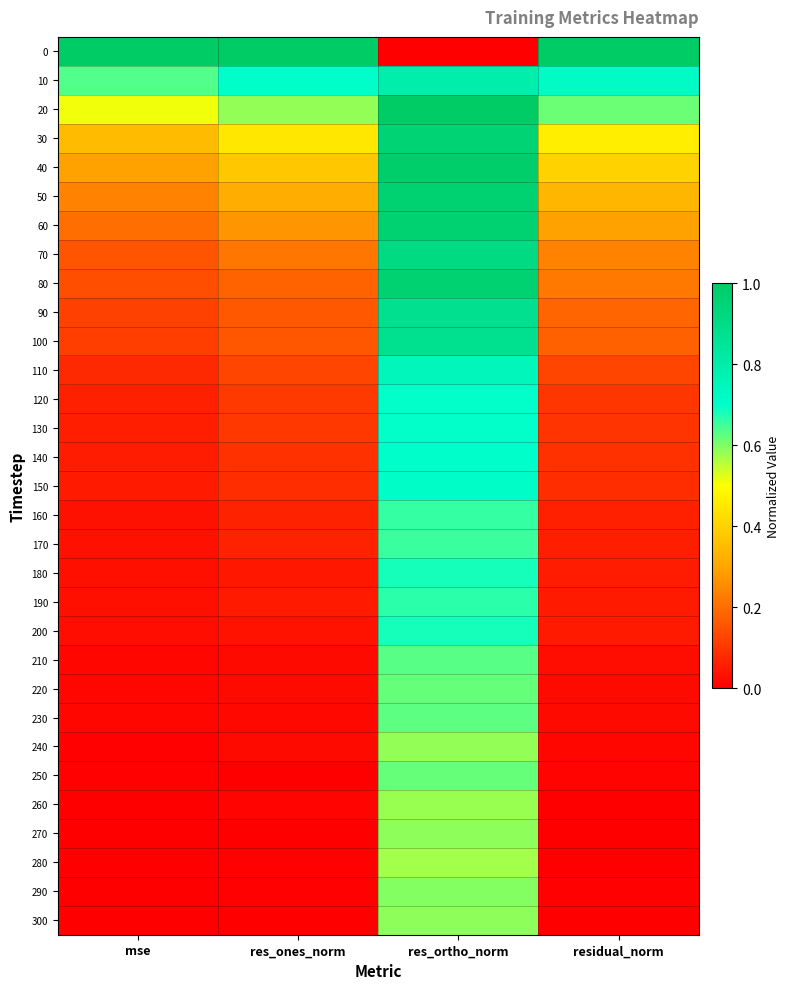

Count the number of categories in the chart.

4